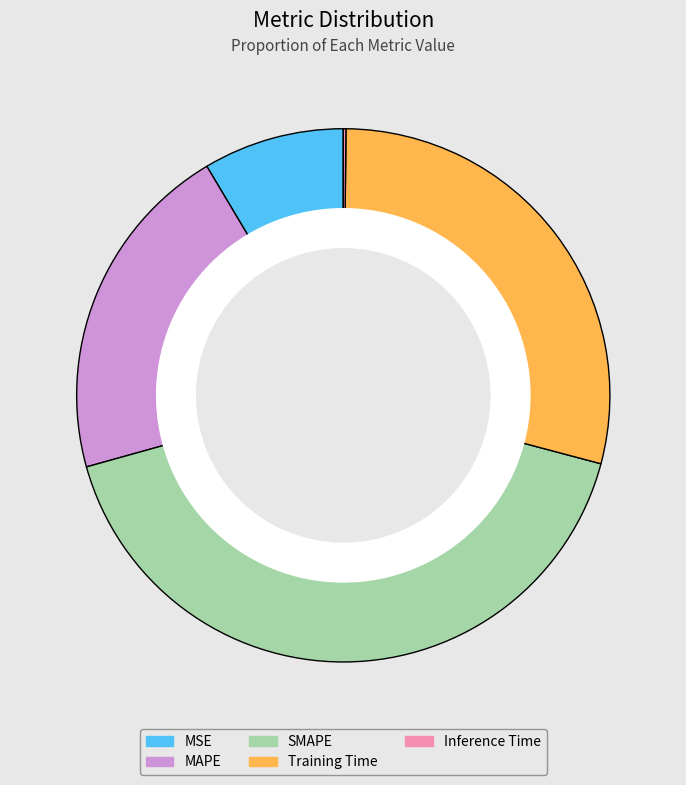

Is there any slice that represents more than half of the pie?

No